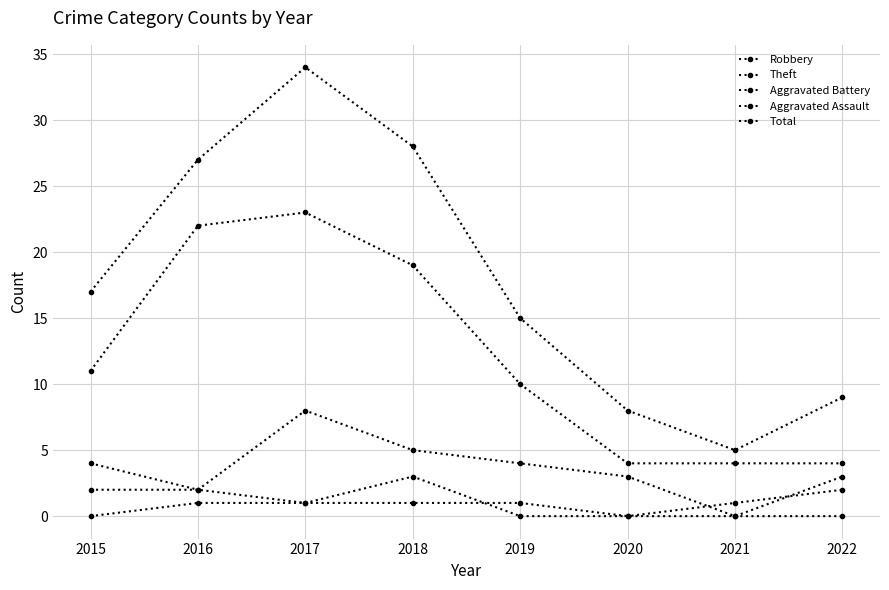

At which category does Total reach its first local valley?

2021